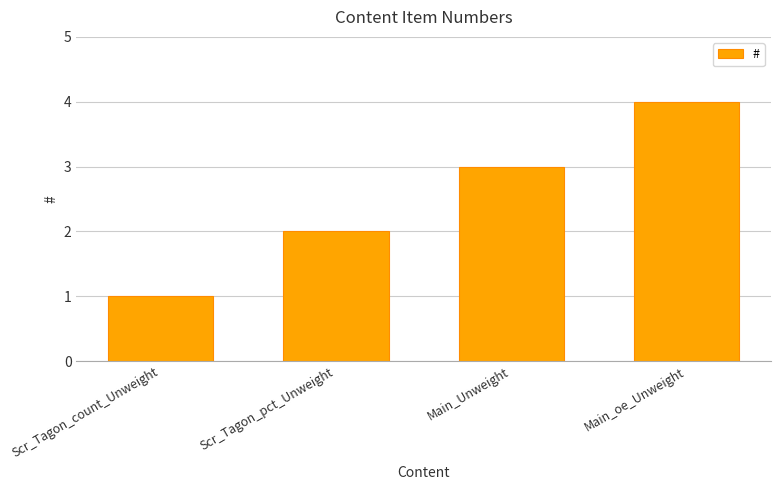

How many data points does each series have?

4